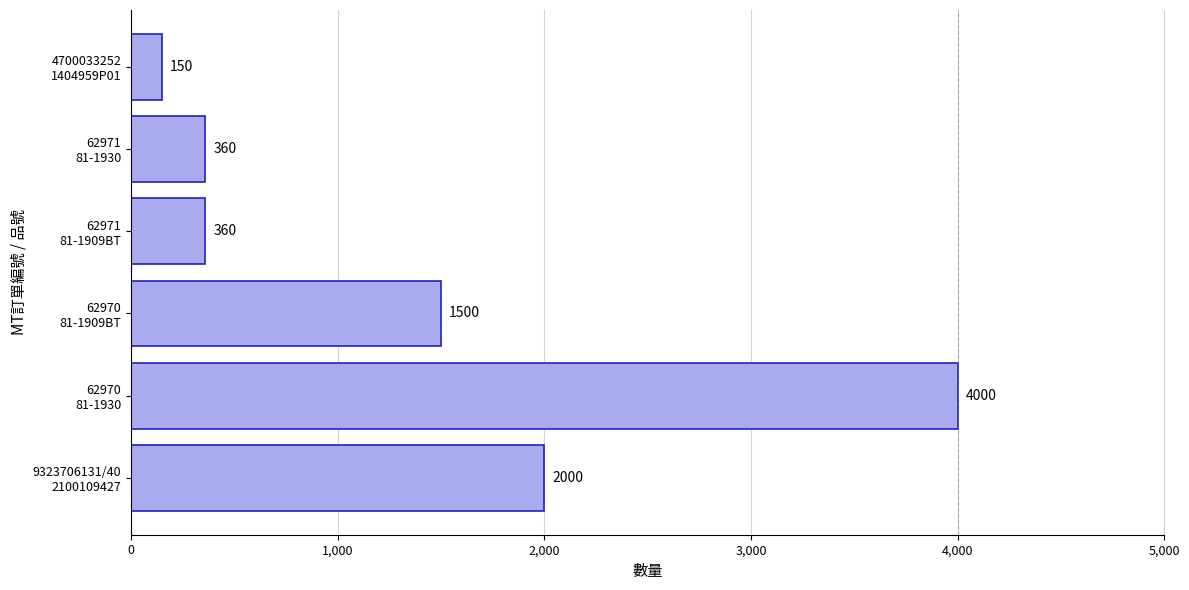

Which label corresponds to the smallest value in the chart?

4700033252
1404959P01